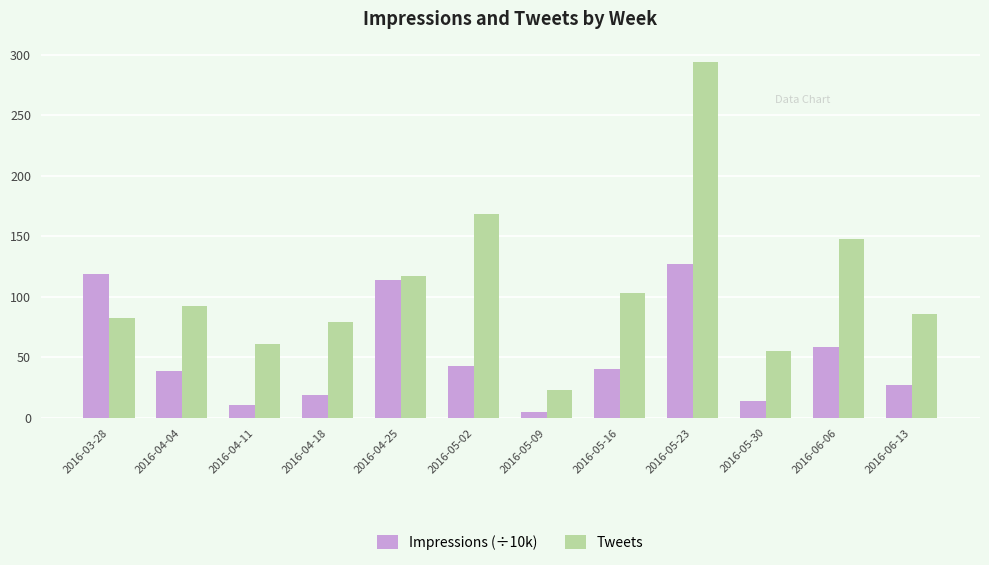

Is it true that Impressions (÷10k) equals 70.9 at 2016-03-28?

False